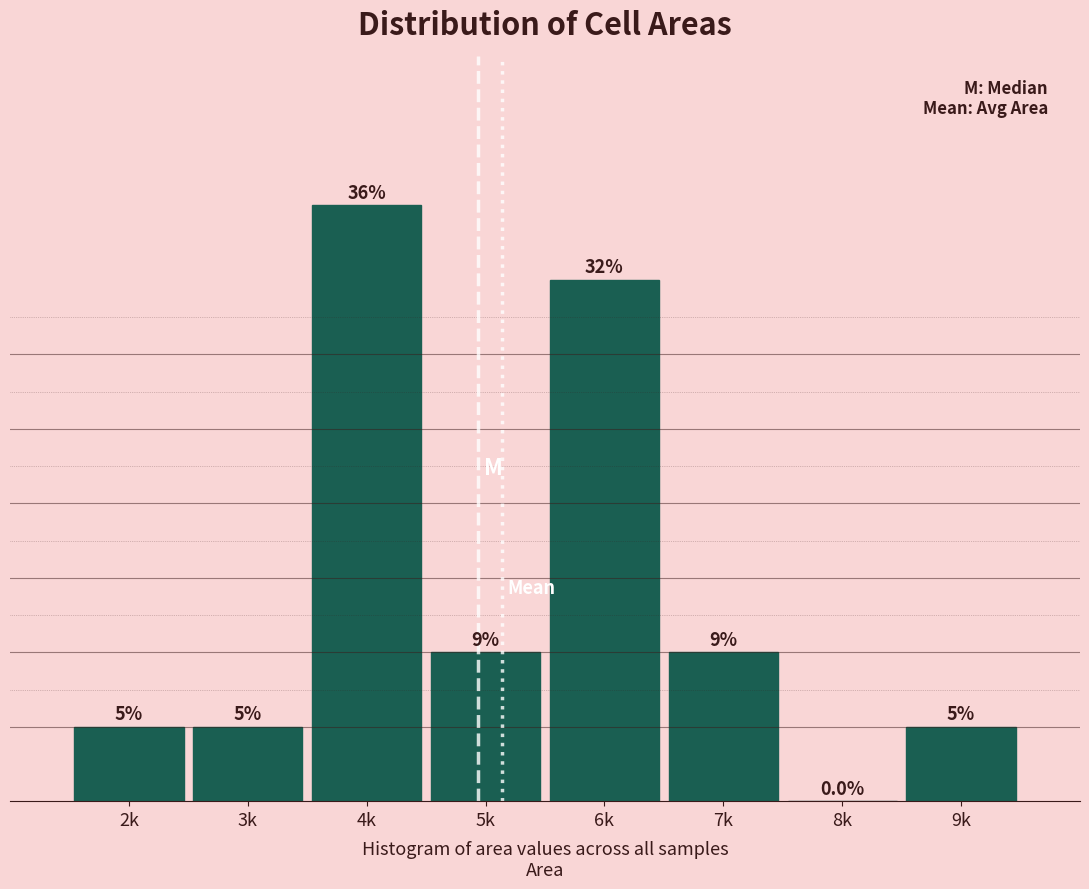

Are the bars horizontal?

No